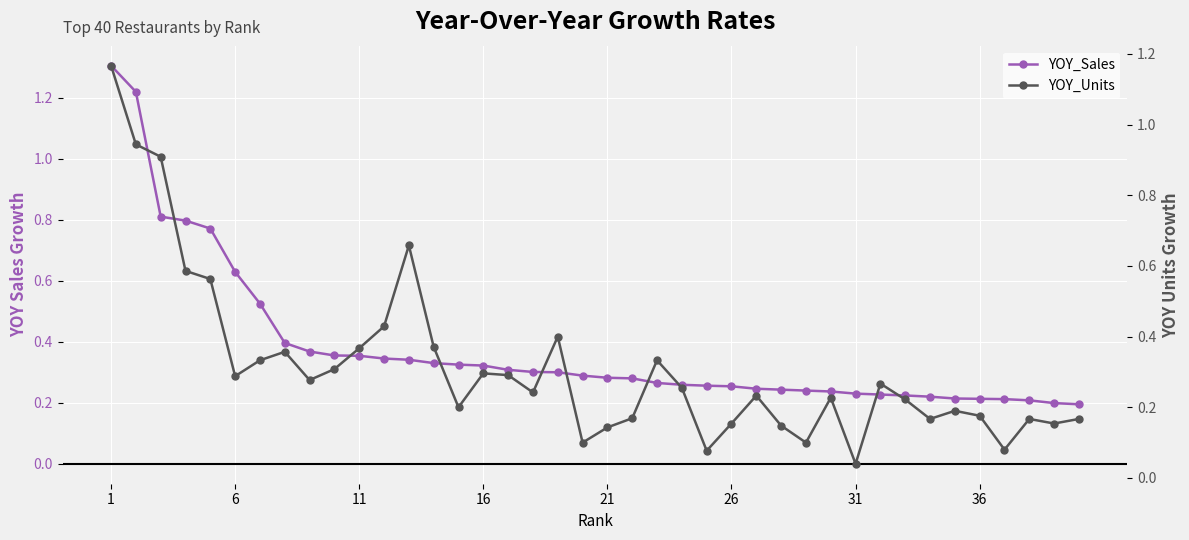

How many interior local valleys does the YOY_Units series have?

11